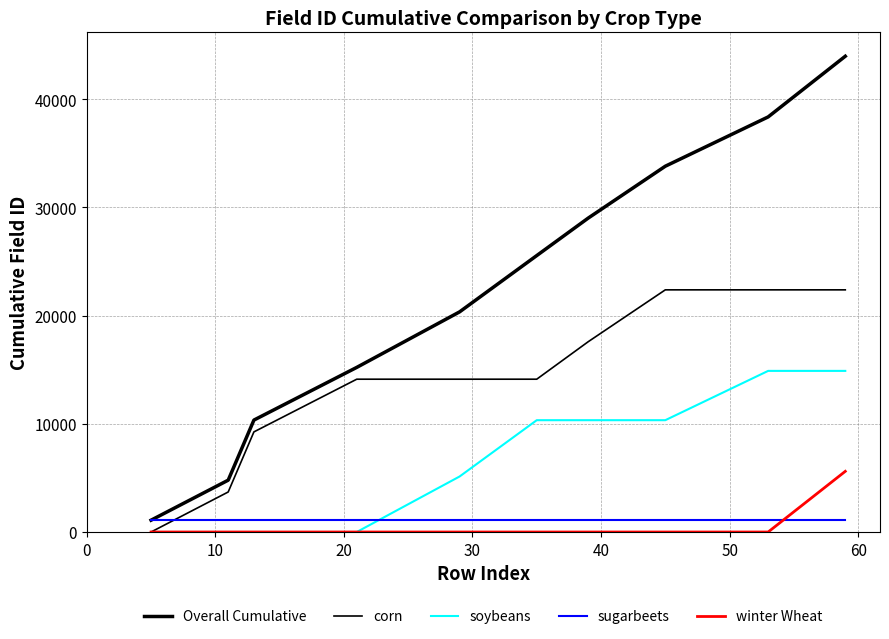

Does the chart have visible grid lines?

Yes